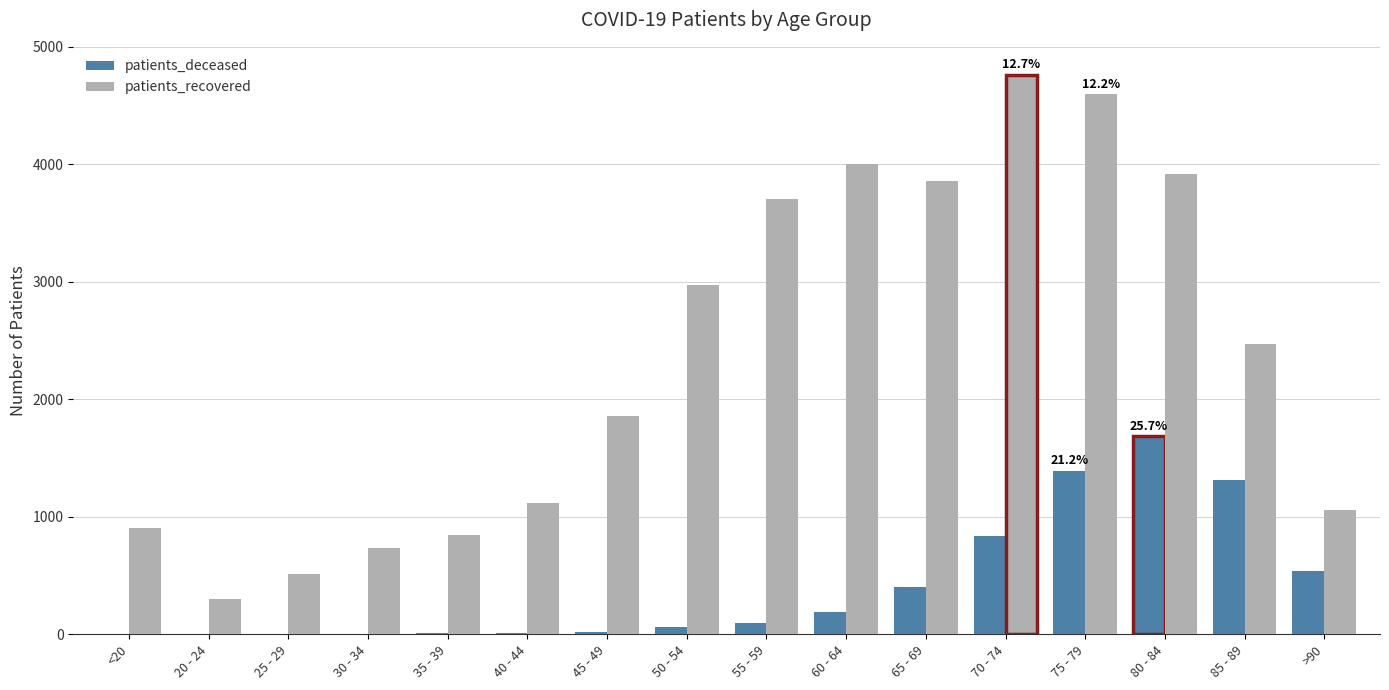

Where is patients_recovered nearest to the value 2532?

85 - 89